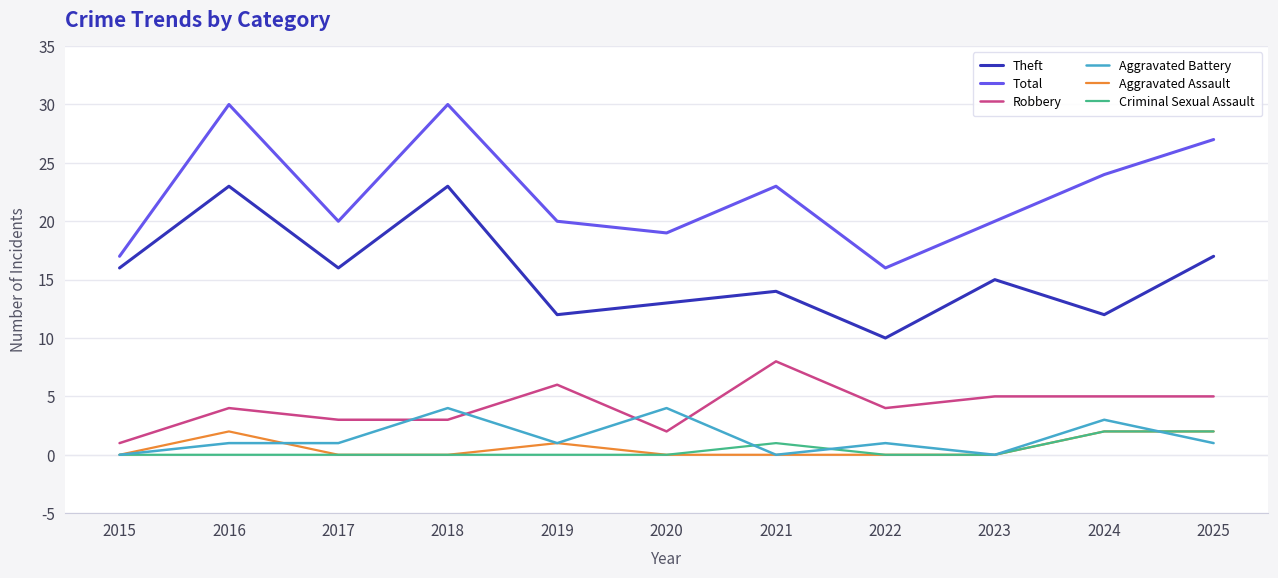

Is the value of Criminal Sexual Assault at 2021 greater than the value of Robbery at 2022?

No